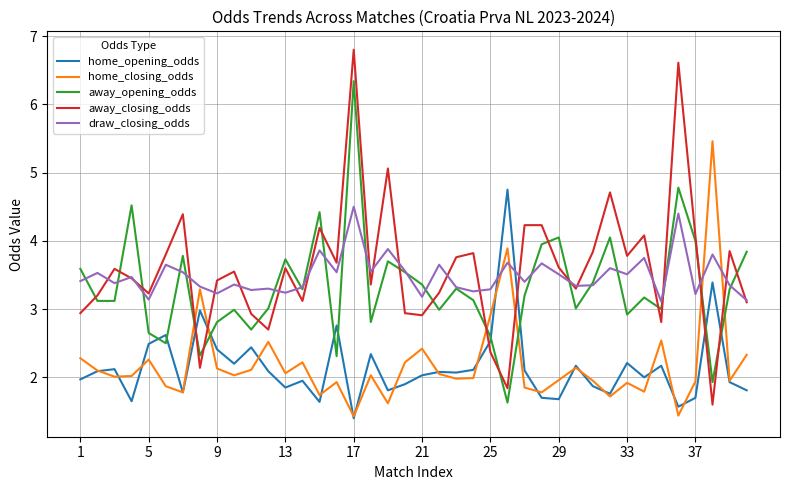

How many times do home_opening_odds and away_closing_odds cross each other?

6